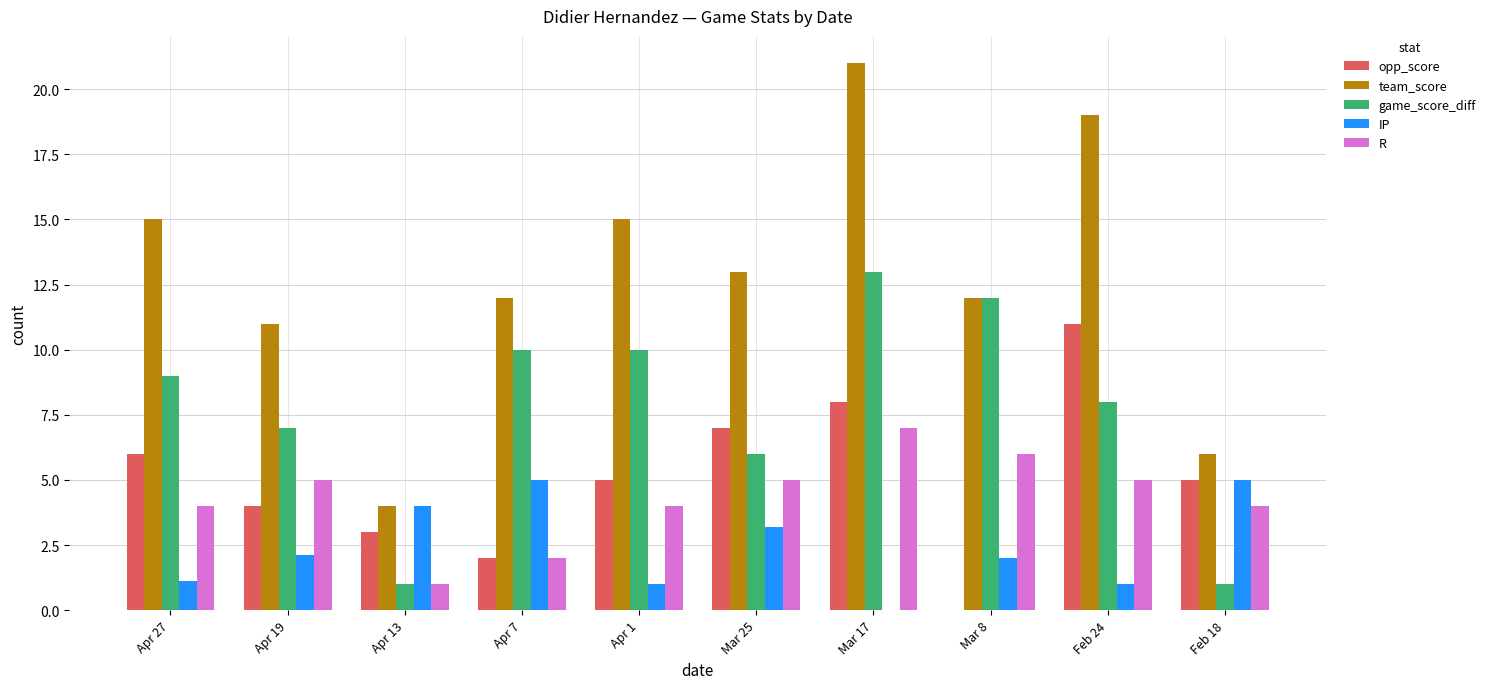

True or false: R has a value of 1.0 at Apr 13.

True